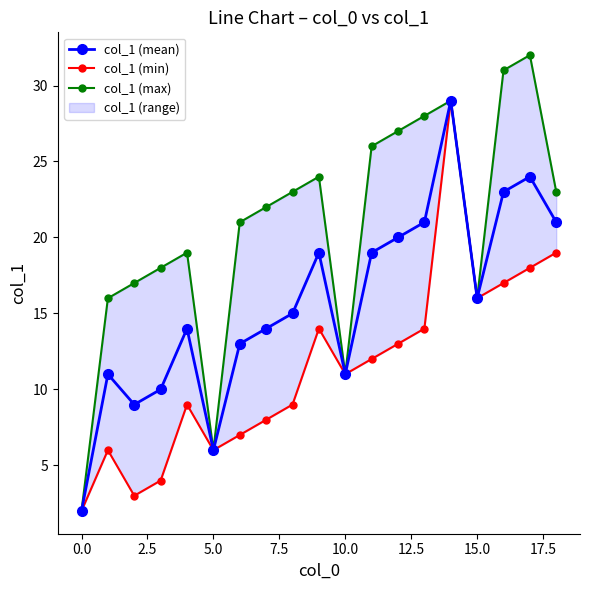

The value of col_1 (mean) at 15.0 is 25. True or false?

False